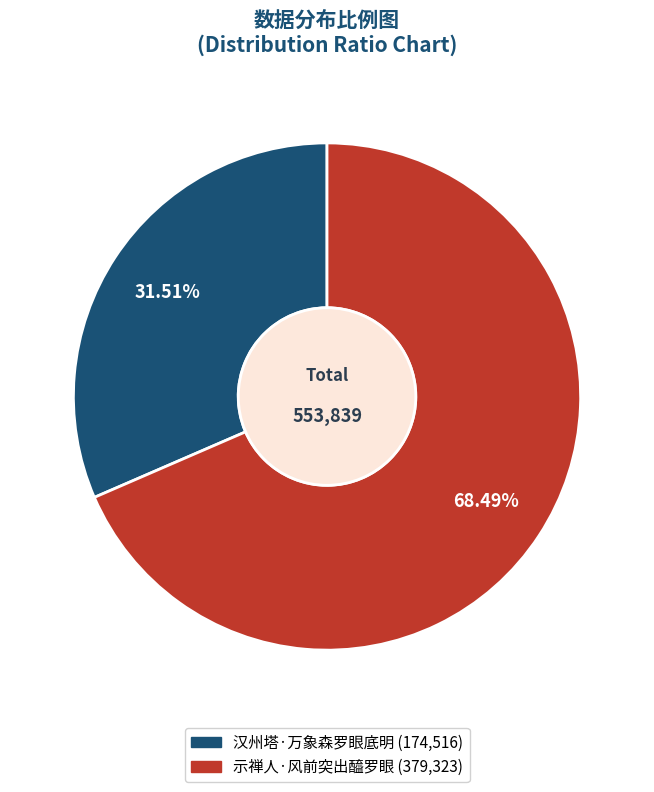

How much of the chart is everything except 示禅人·风前突出醯罗眼?

31.5%